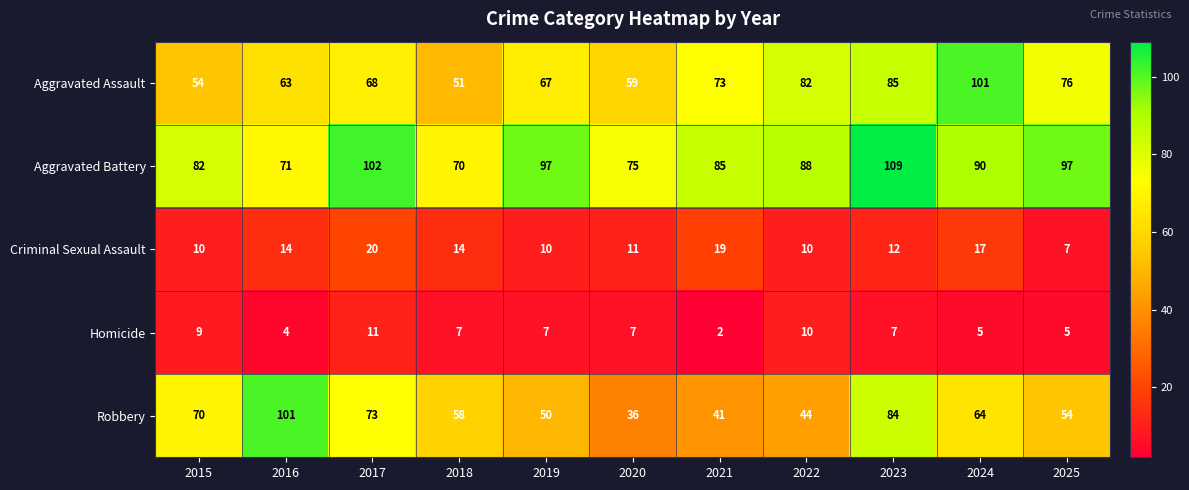

The Homicide series shows 3 at 2018. True or false?

False